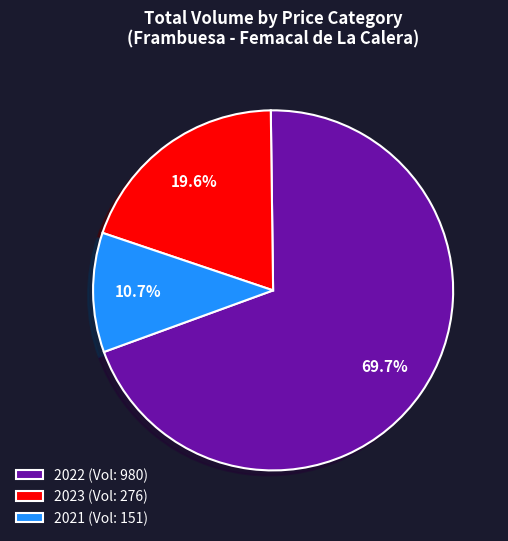

Is 2022 (Vol: 980) the majority of the pie?

Yes